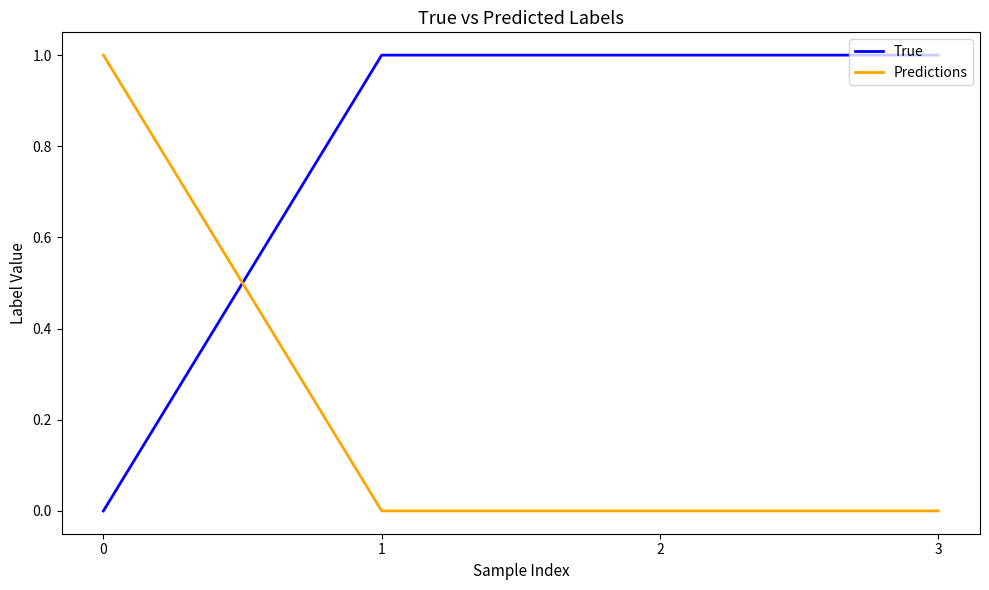

At 2, list the series in order from smallest to largest.

Predictions, True